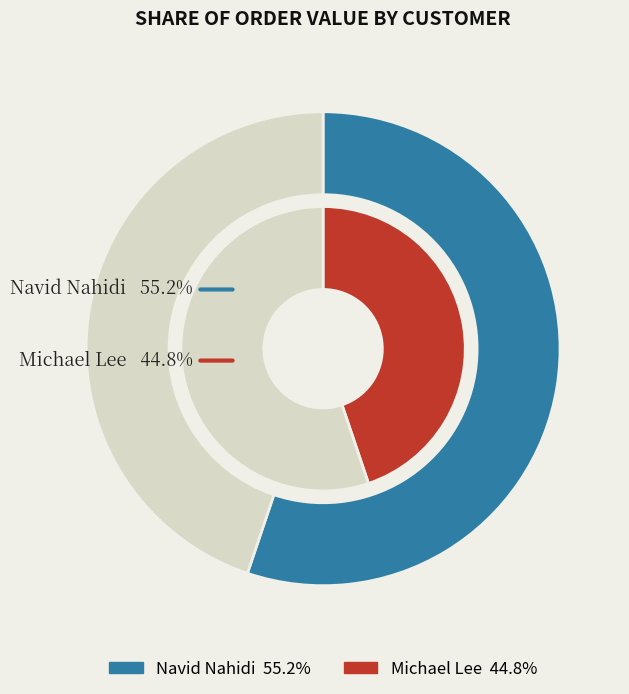

What is the smallest slice in the pie chart?

Michael Lee